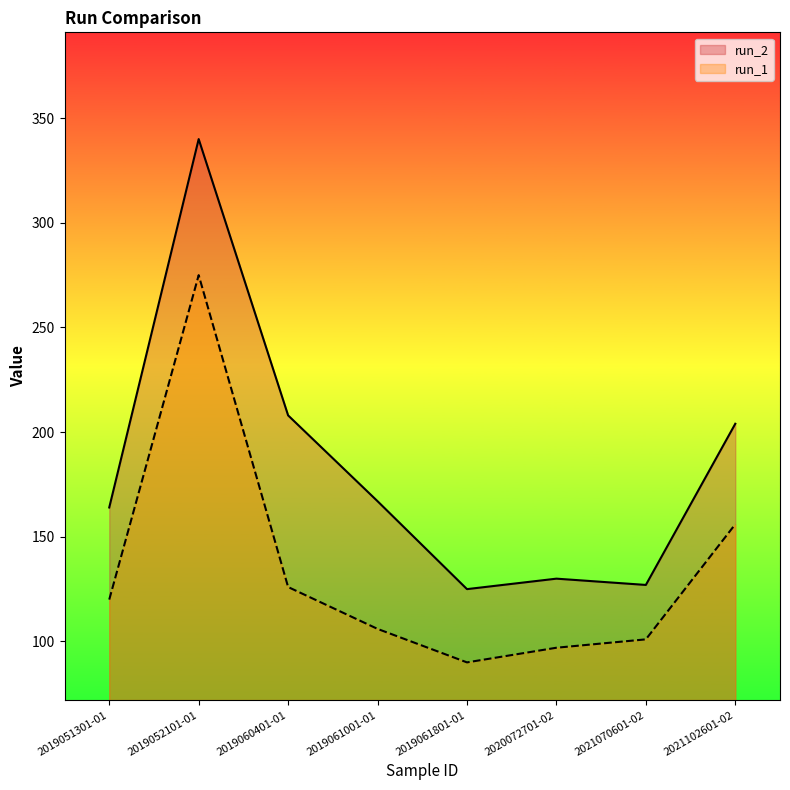

How many series are shown in this chart?

2